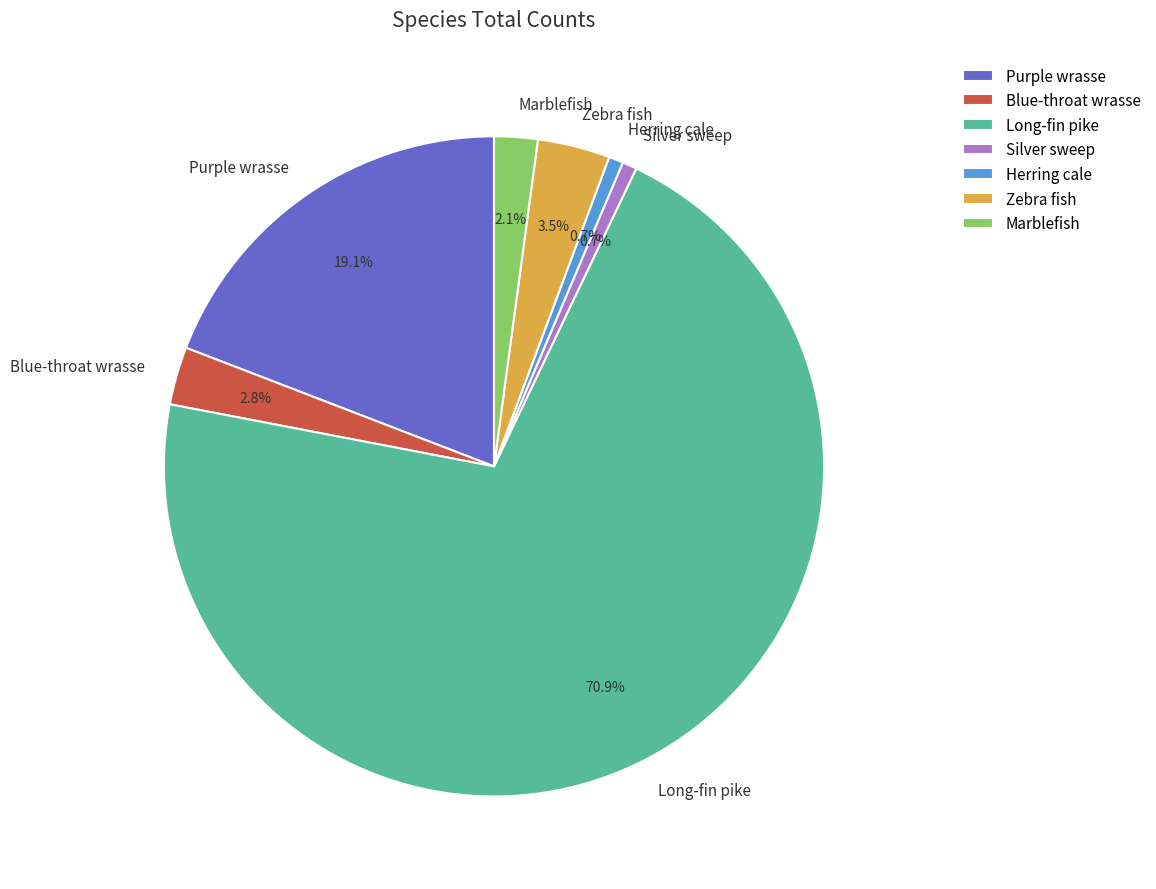

Count the number of slices in the pie.

7